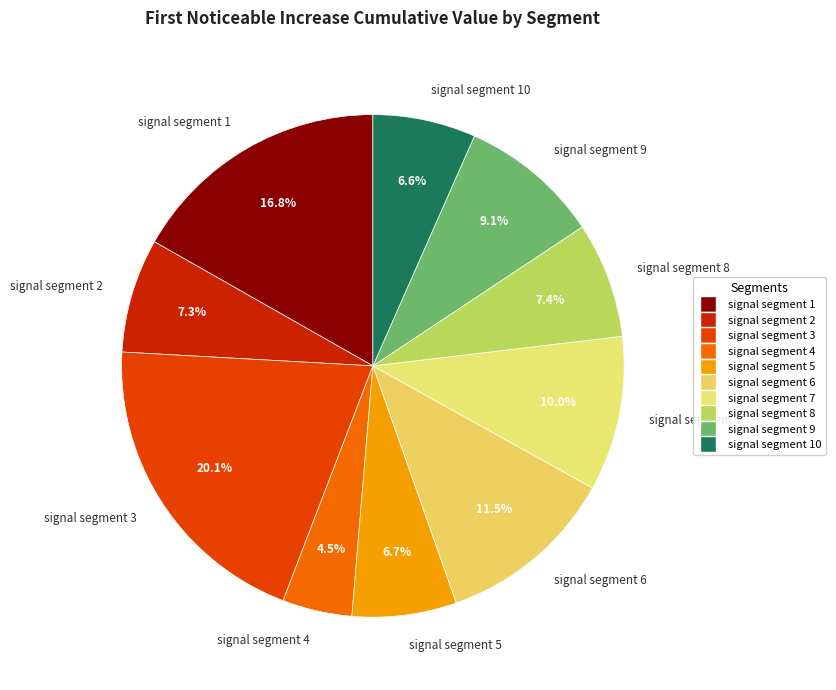

Is it true that signal segment 5 is 7% of the pie?

True